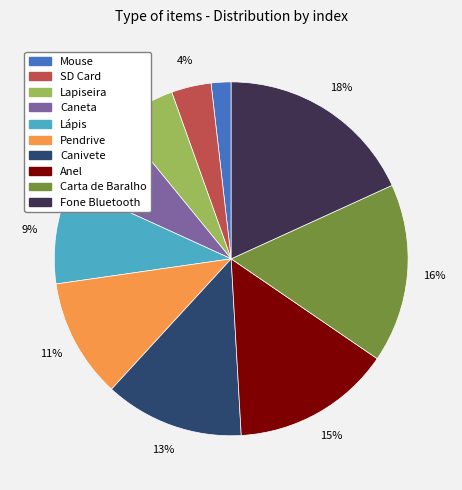

True or false: Fone Bluetooth accounts for 28% of the total.

False